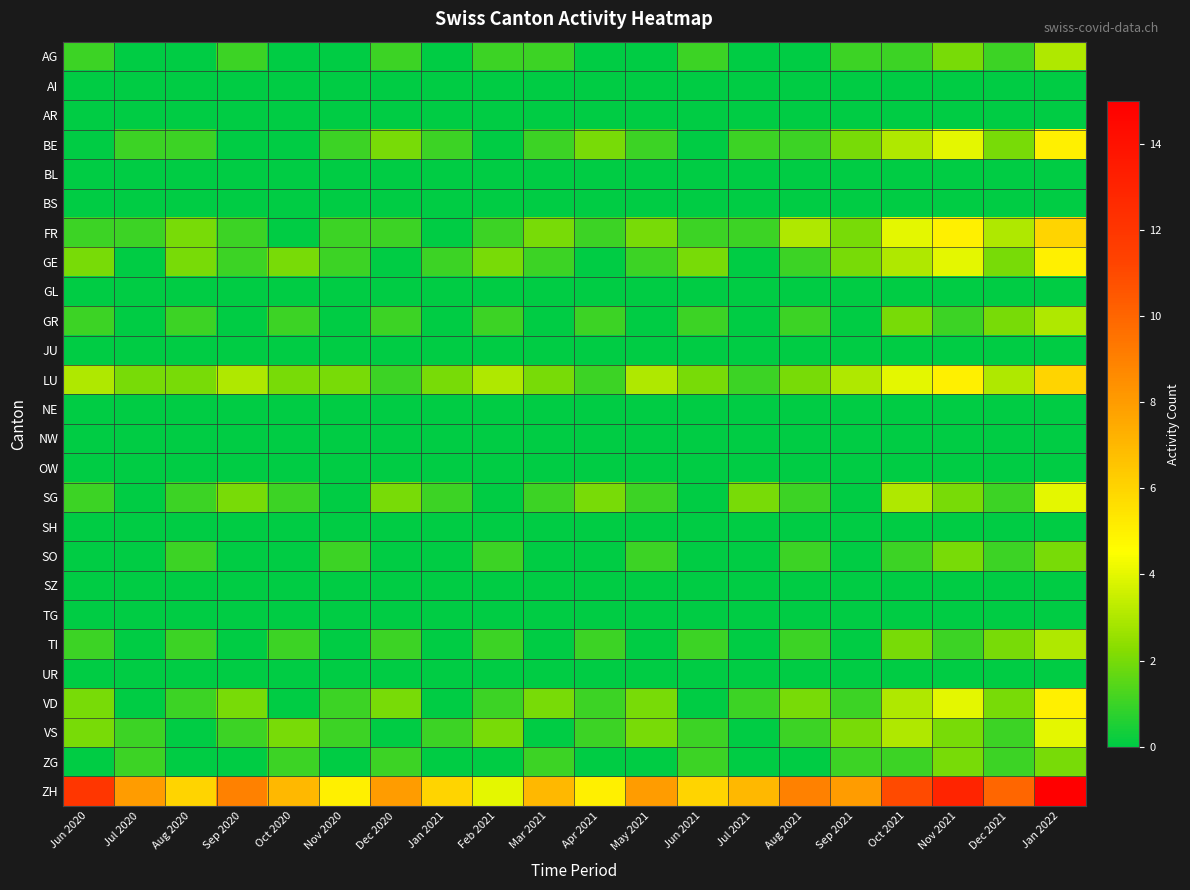

At how many categories does at least one series exceed 11?

3